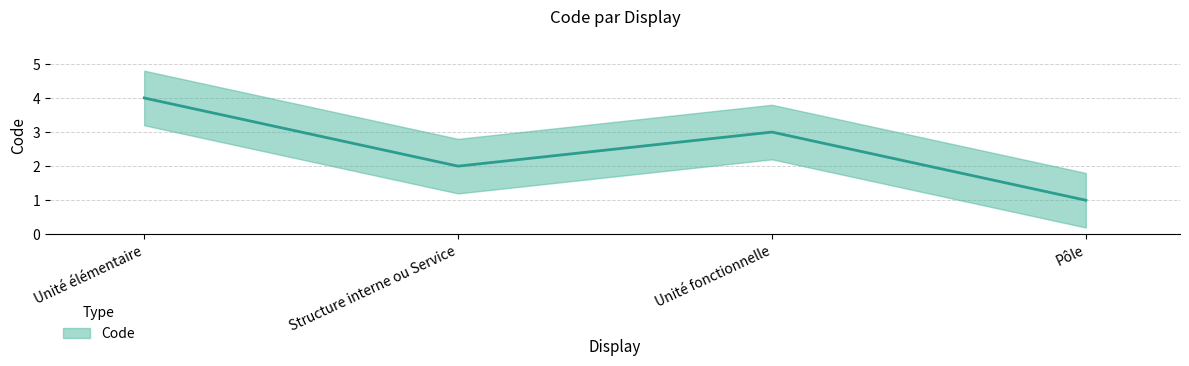

What is the difference between the values at Unité fonctionnelle and Structure interne ou Service?

1